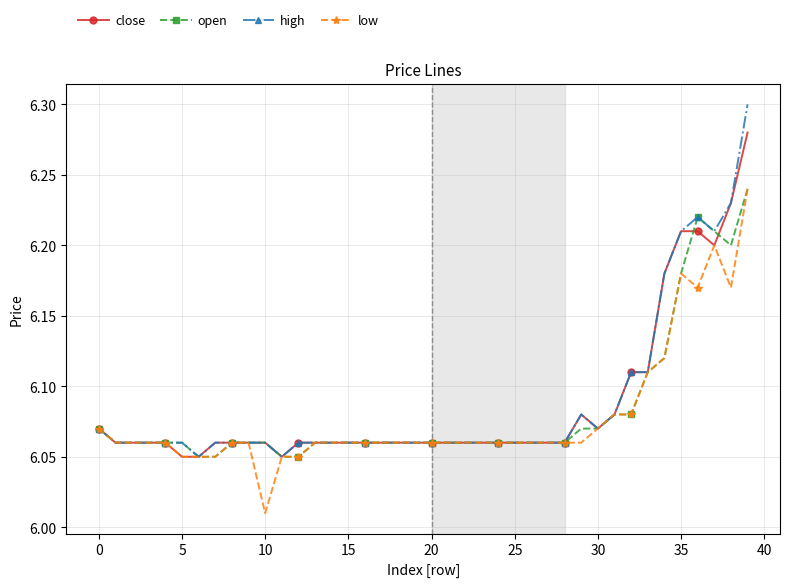

Which series has the largest range (max minus min)?

high